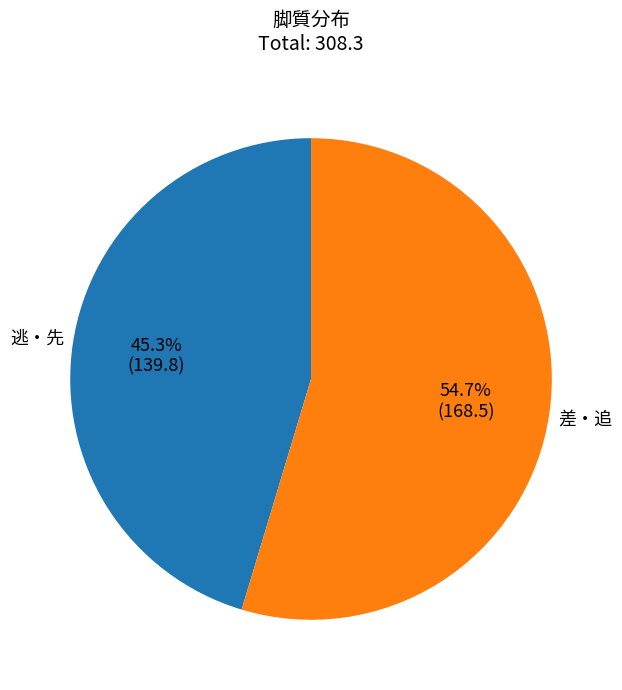

Is there a majority slice in this chart?

Yes